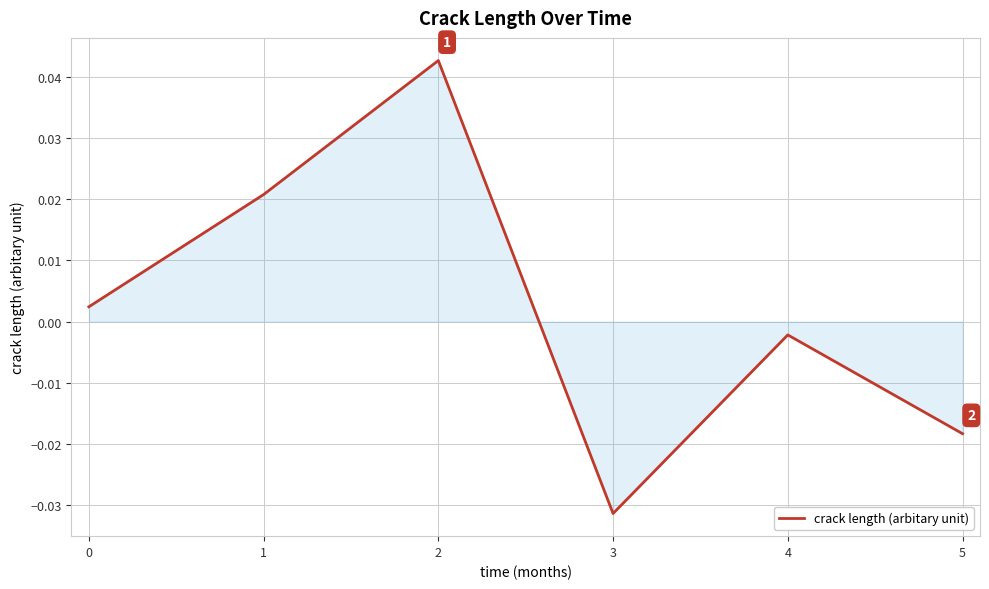

True or false: there are more than 0 points higher than both neighbors.

True